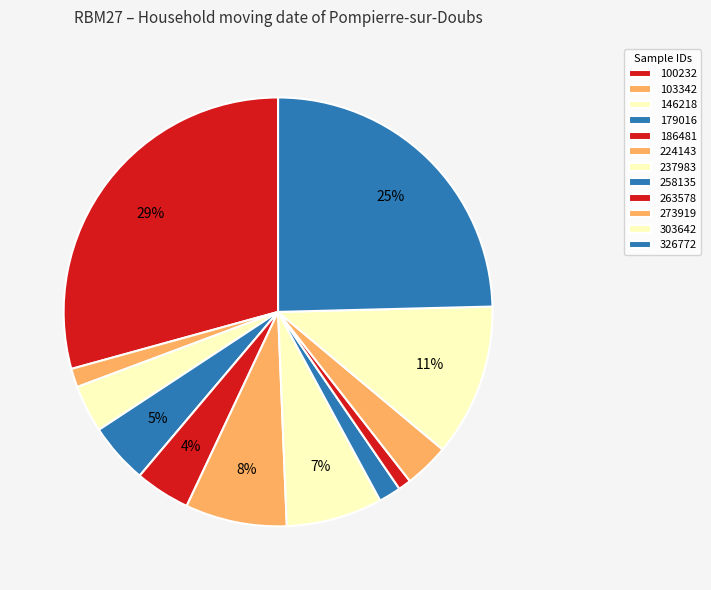

What is the change in value from 179016 to 263578?

-0.1